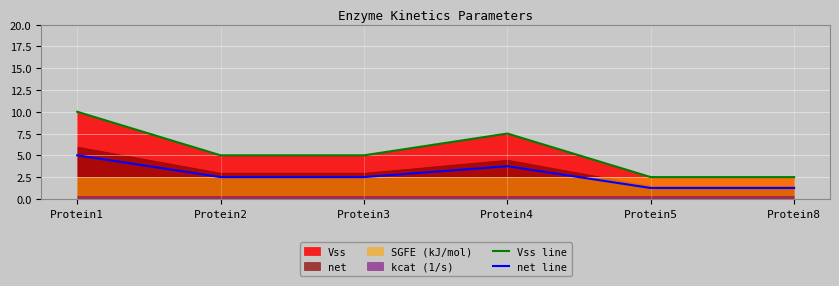

What is the approximate value of net line at Protein4?

3.8